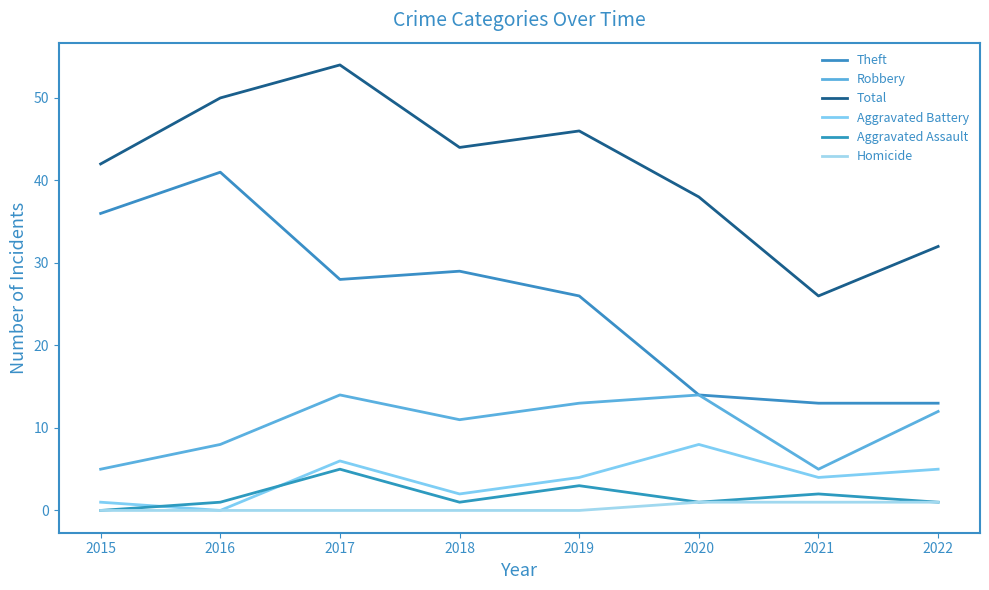

How many lines are shown in the chart?

6